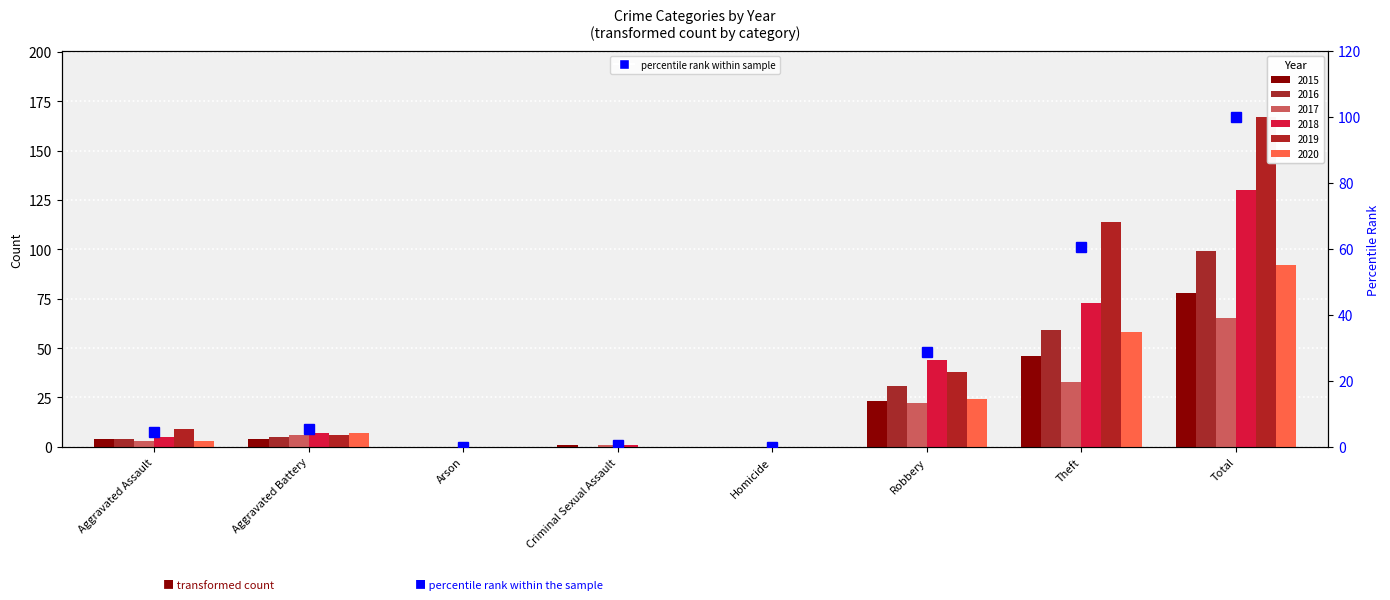

Rank the categories by value from lowest to highest.

Arson, Homicide, Criminal Sexual Assault, Aggravated Assault, Aggravated Battery, Robbery, Theft, Total